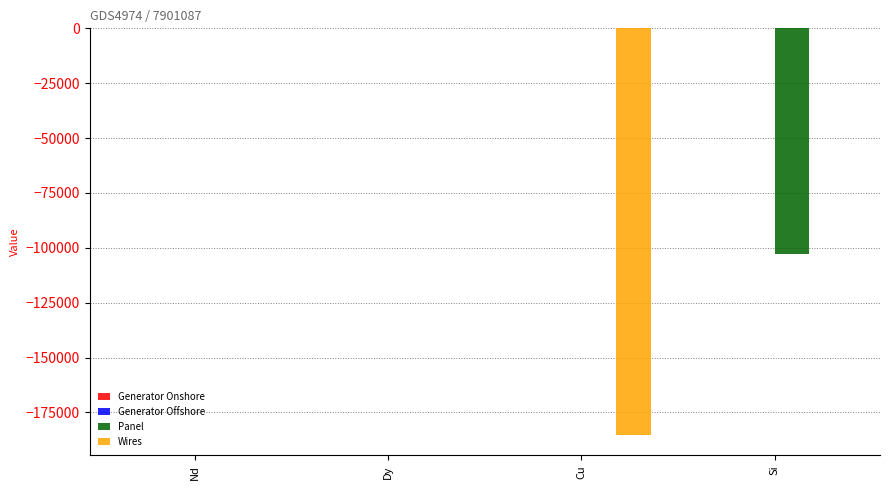

What is the sum of all Wires values?

-185322.1